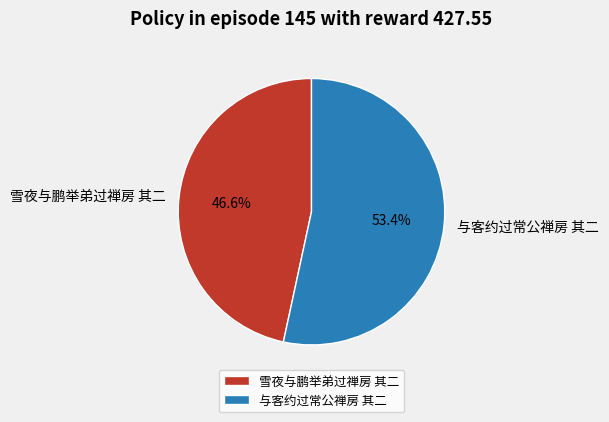

What percentage is the 雪夜与鹏举弟过禅房 其二 slice, to the nearest percent?

47%